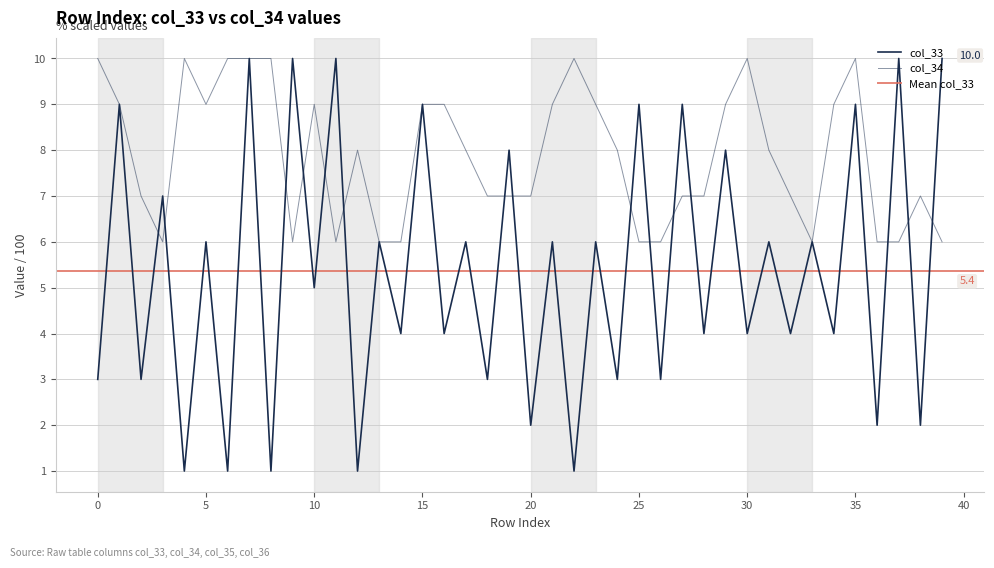

How many series are shown in this chart?

2